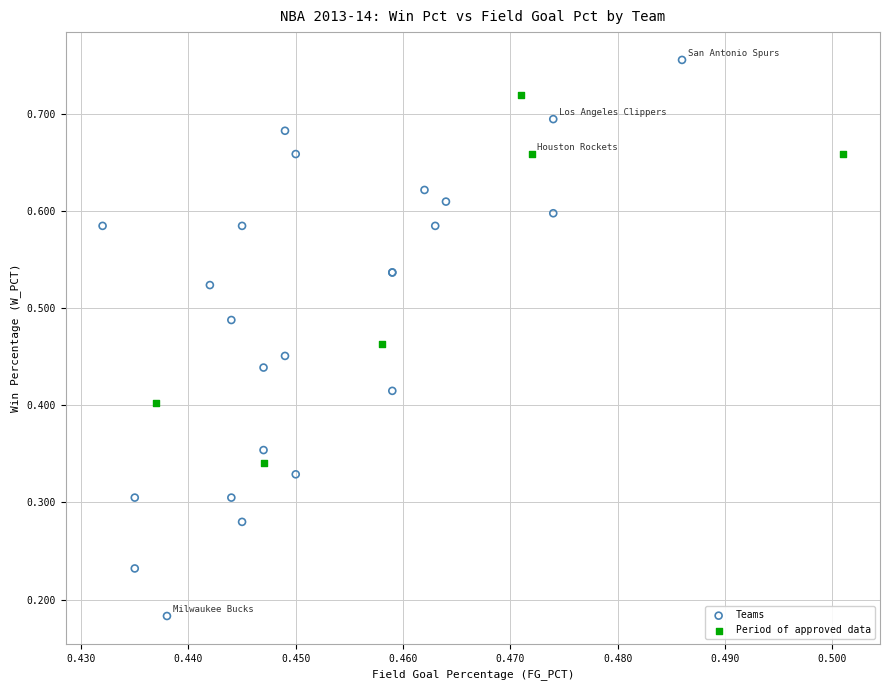

Which series has the widest spread of Y values?

Teams